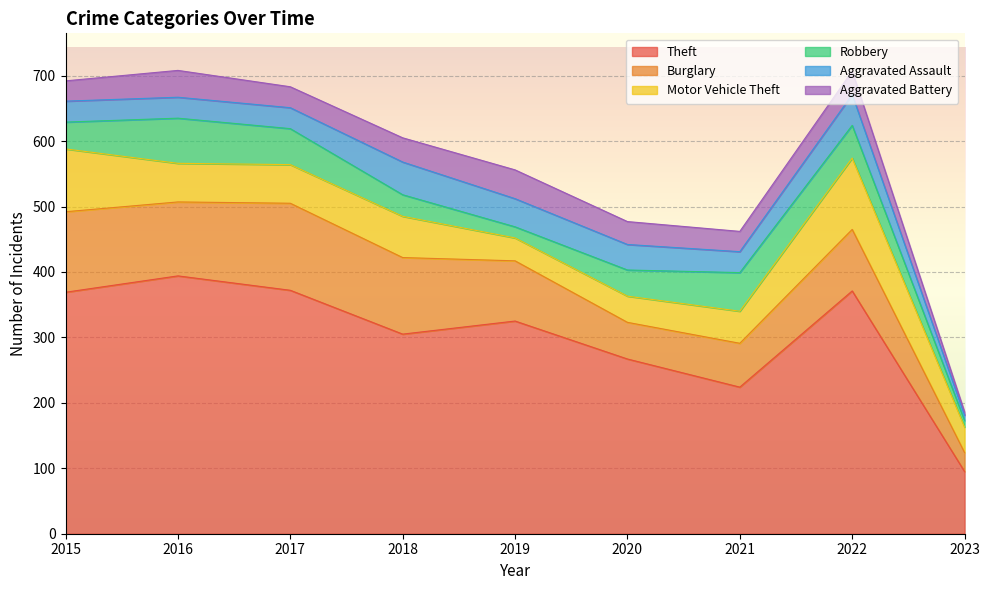

True or false: Aggravated Battery has more than 1 interior local peaks.

True